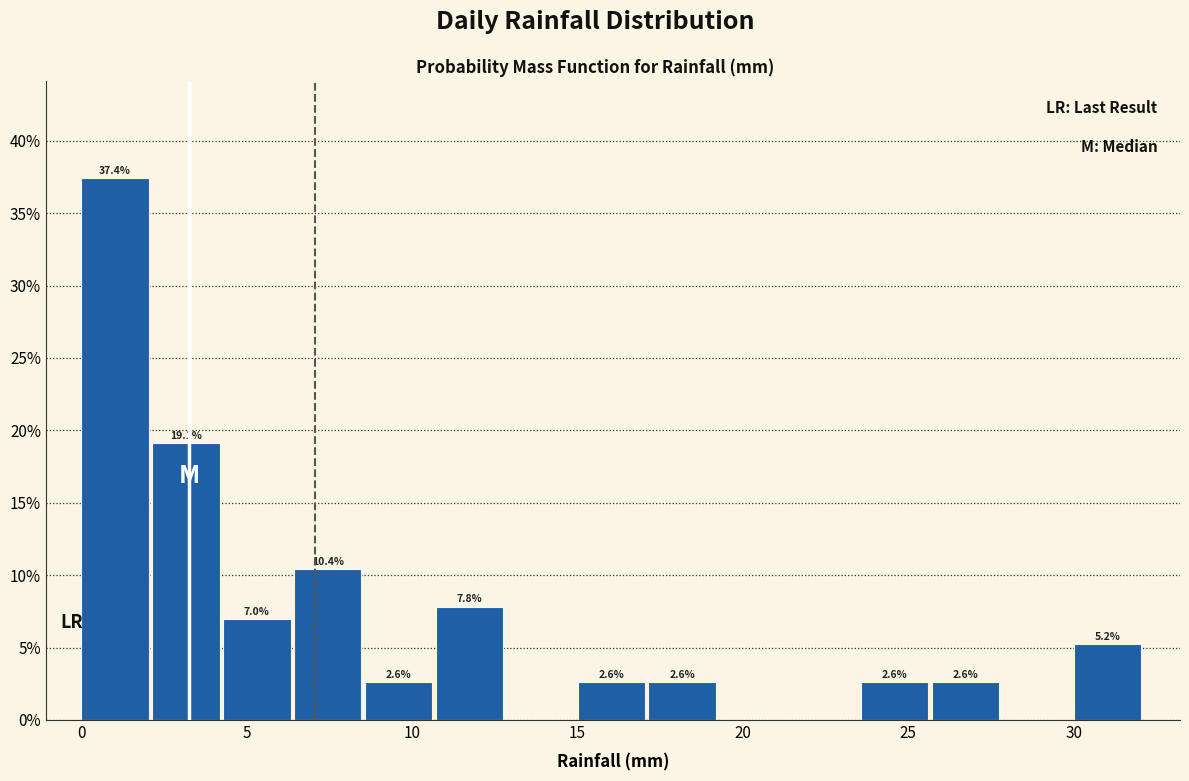

Which range on the x-axis has the tallest bar?

0.0 to 2.0